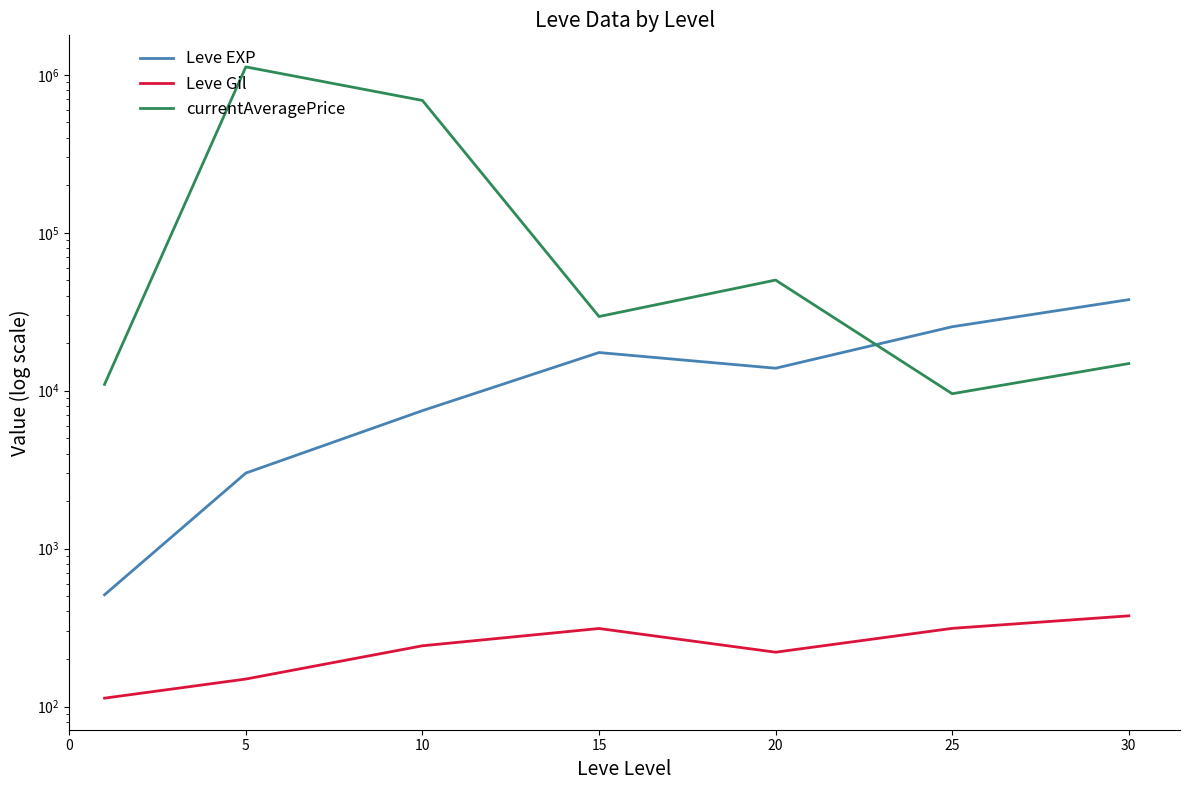

What is the sum of the Leve Gil values at 25 and 20?

533.5